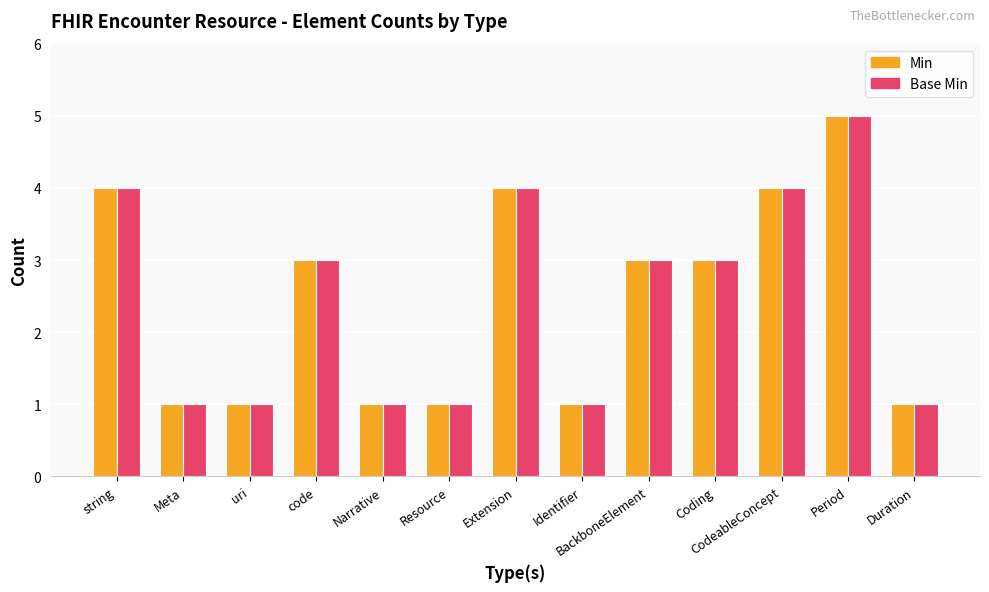

The Base Min series shows 7 at Extension. True or false?

False